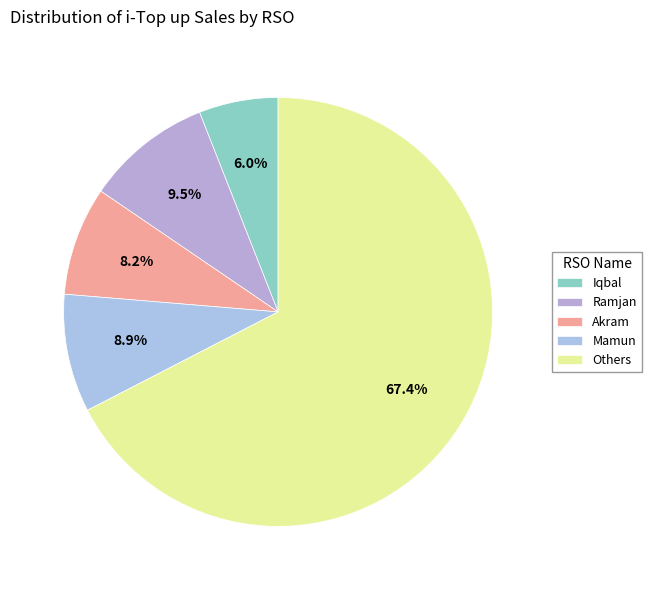

Does Akram represent more than half of the total?

No